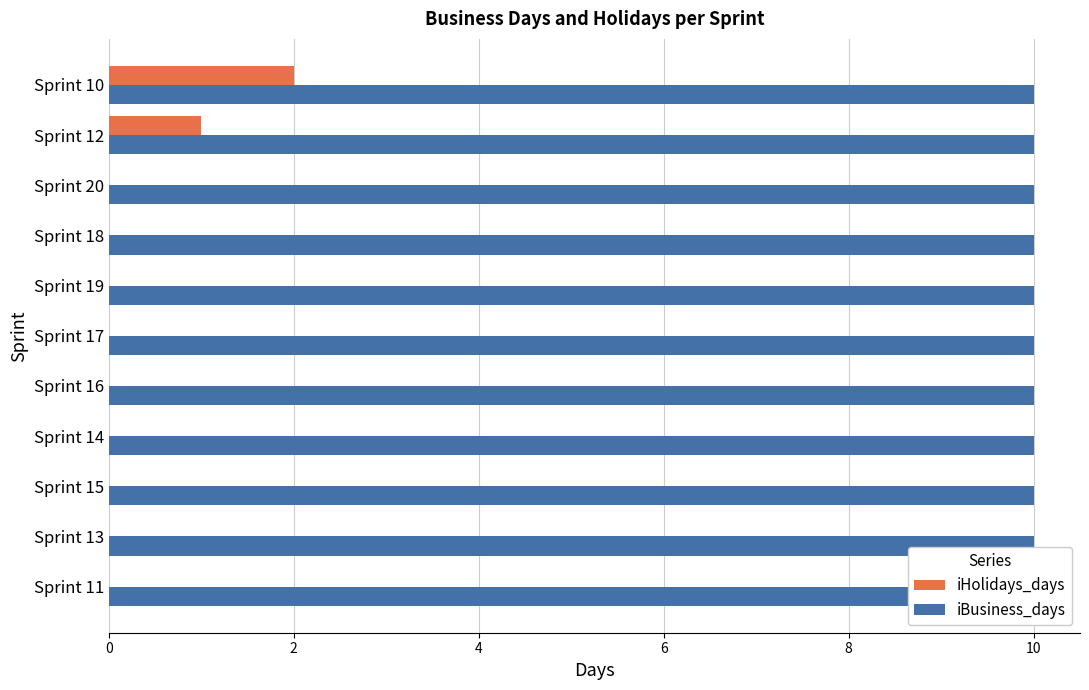

Rank the series by their maximum value, from highest to lowest.

iHolidays_days, iBusiness_days